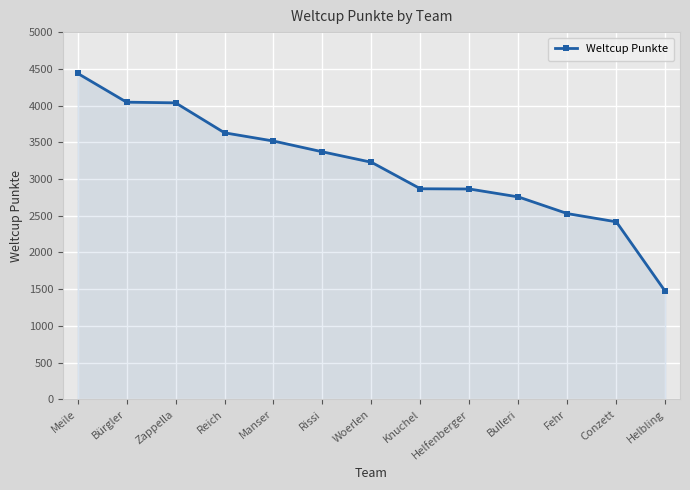

What is the minimum value shown in the chart?

1469